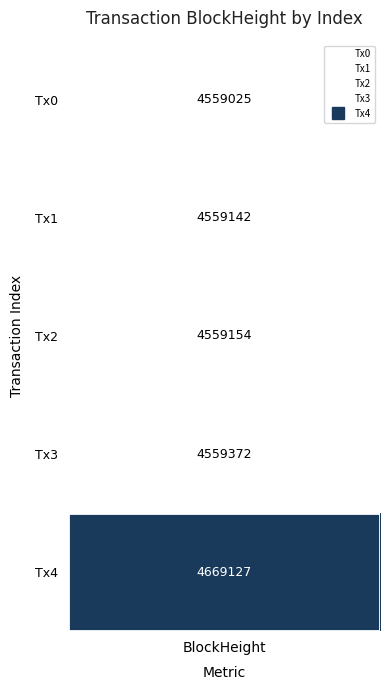

Which has a higher value, 0 or 1?

1